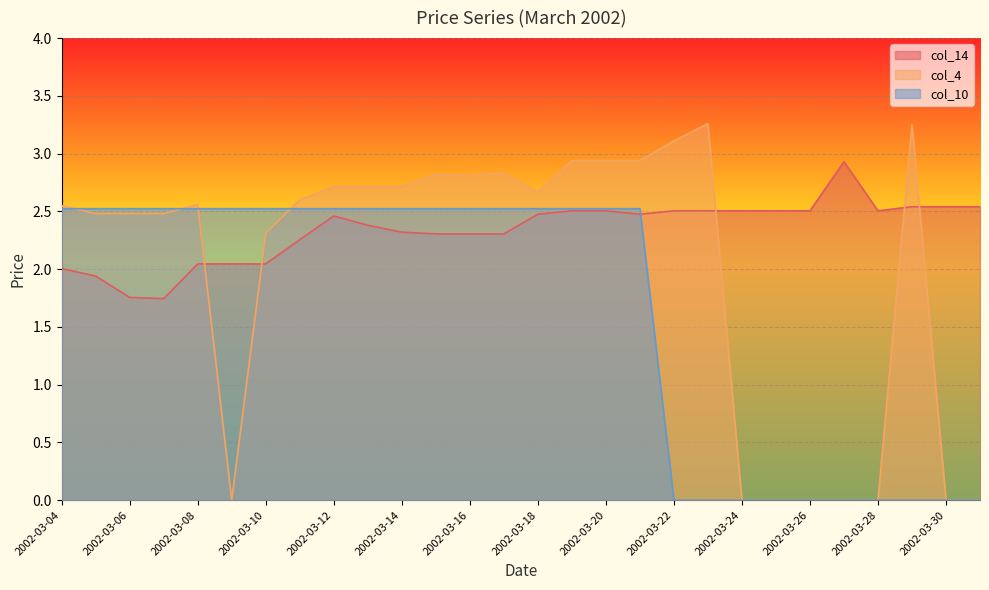

What are all the series names shown in the legend?

col_14, col_4, col_10